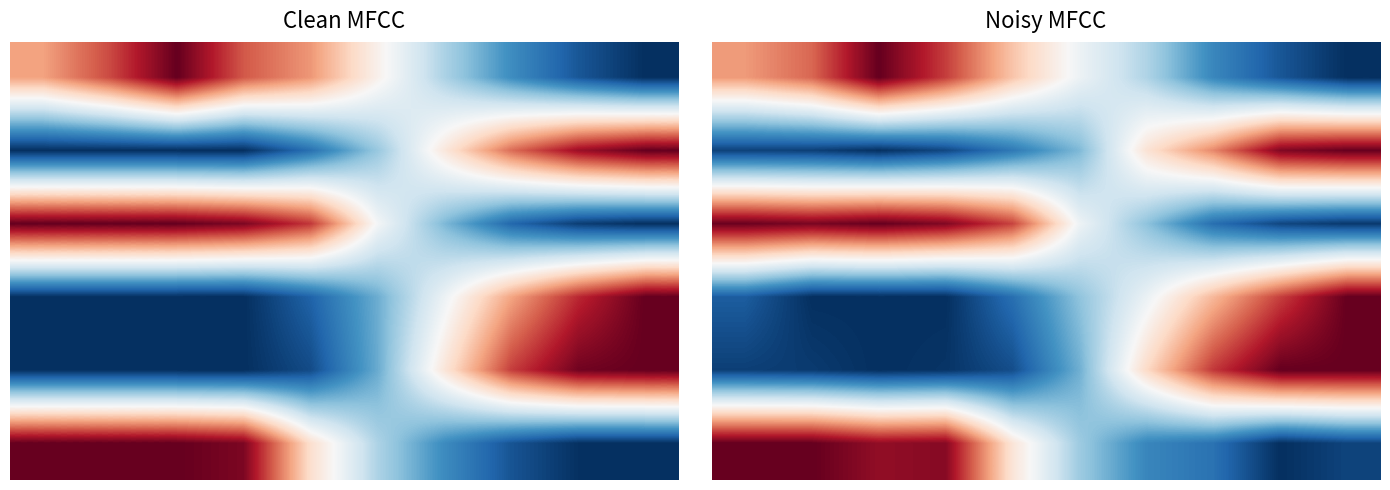

How many categories are shown in the chart?

10